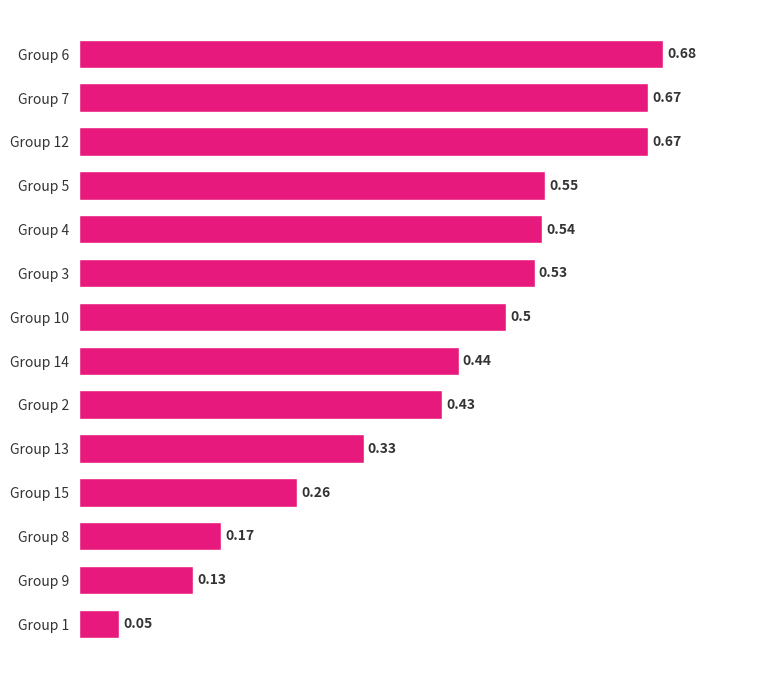

What is the sum of the values at Group 14 and Group 9?

0.6